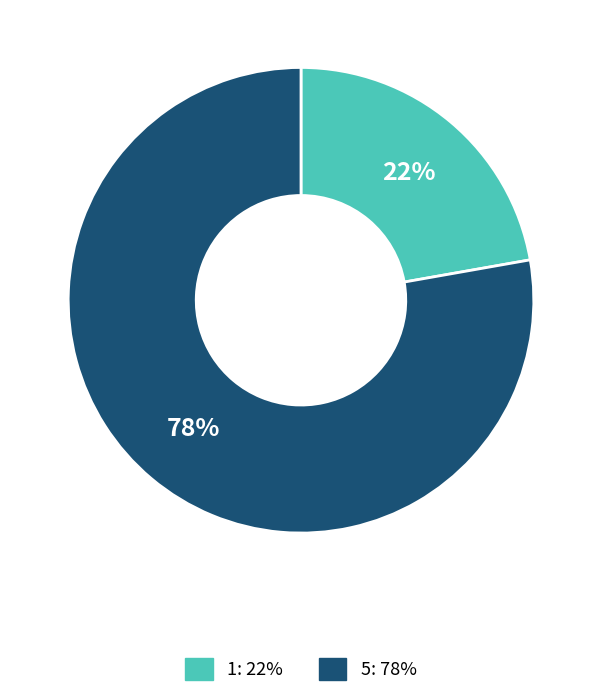

What is the largest slice in the pie chart?

5